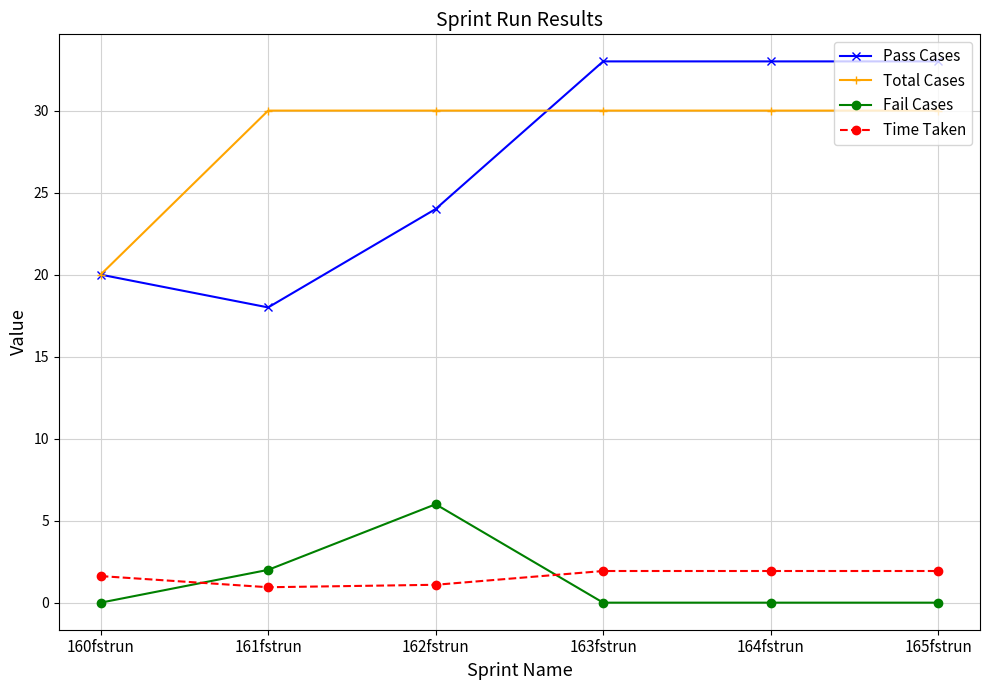

Reading left to right, transcribe all the data shown in this chart.

Pass Cases: 160fstrun=20.0	161fstrun=18.0	162fstrun=24.0	163fstrun=33.0	164fstrun=33.0	165fstrun=33.0
Total Cases: 160fstrun=20.0	161fstrun=30.0	162fstrun=30.0	163fstrun=30.0	164fstrun=30.0	165fstrun=30.0
Fail Cases: 160fstrun=0.0	161fstrun=2.0	162fstrun=6.0	163fstrun=0.0	164fstrun=0.0	165fstrun=0.0
Time Taken: 160fstrun=1.6	161fstrun=0.9	162fstrun=1.1	163fstrun=1.9	164fstrun=1.9	165fstrun=1.9